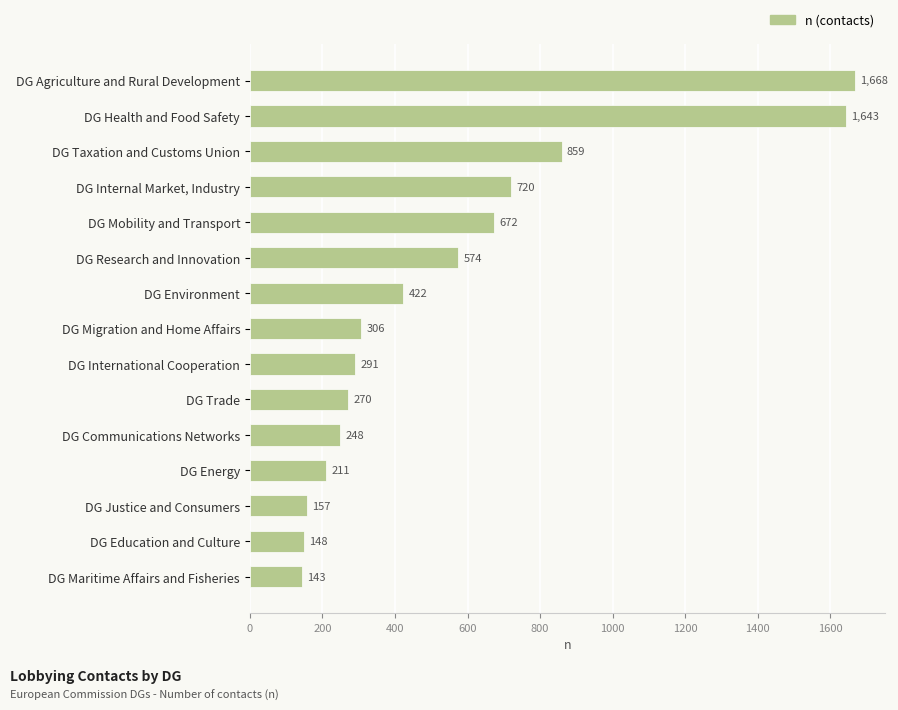

List the labels in order of value, largest first.

DG Agriculture and Rural Development, DG Health and Food Safety, DG Taxation and Customs Union, DG Internal Market, Industry, DG Mobility and Transport, DG Research and Innovation, DG Environment, DG Migration and Home Affairs, DG International Cooperation, DG Trade, DG Communications Networks, DG Energy, DG Justice and Consumers, DG Education and Culture, DG Maritime Affairs and Fisheries